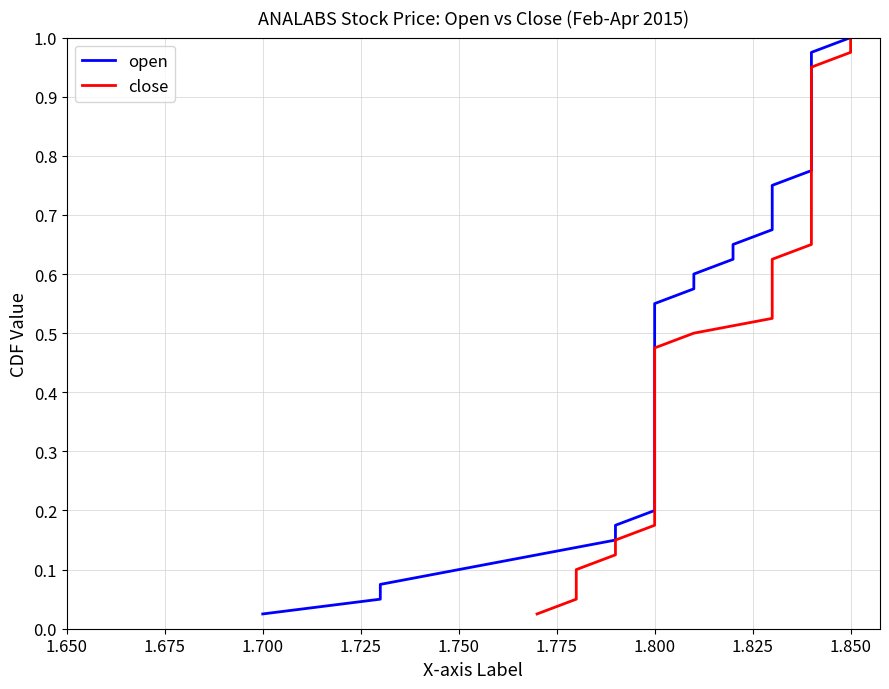

How many categories are shown in the chart?

40